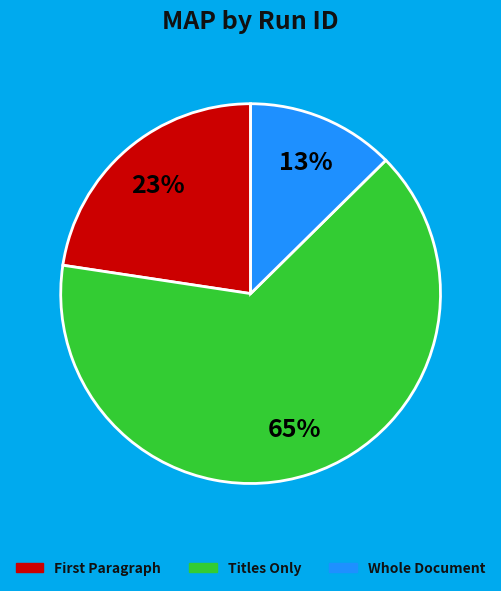

Count the number of slices in the pie.

3